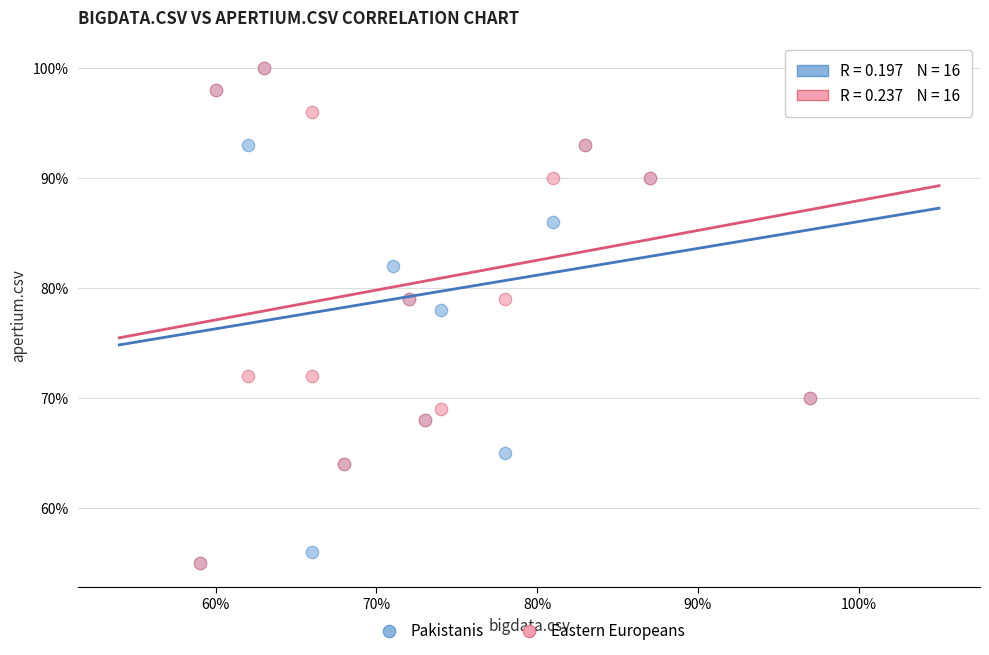

What are all the series names shown in the legend?

Pakistanis, Eastern Europeans